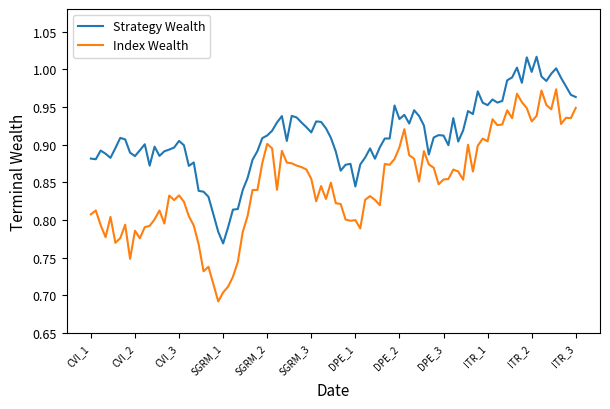

Rank the series by their average value, from highest to lowest.

Strategy Wealth, Index Wealth